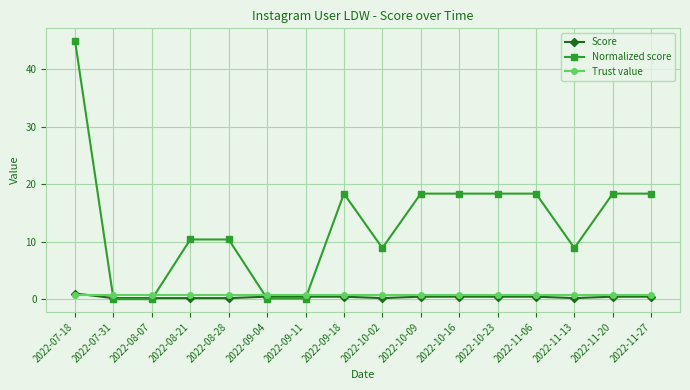

At which category is the sum across all series the highest?

2022-07-18